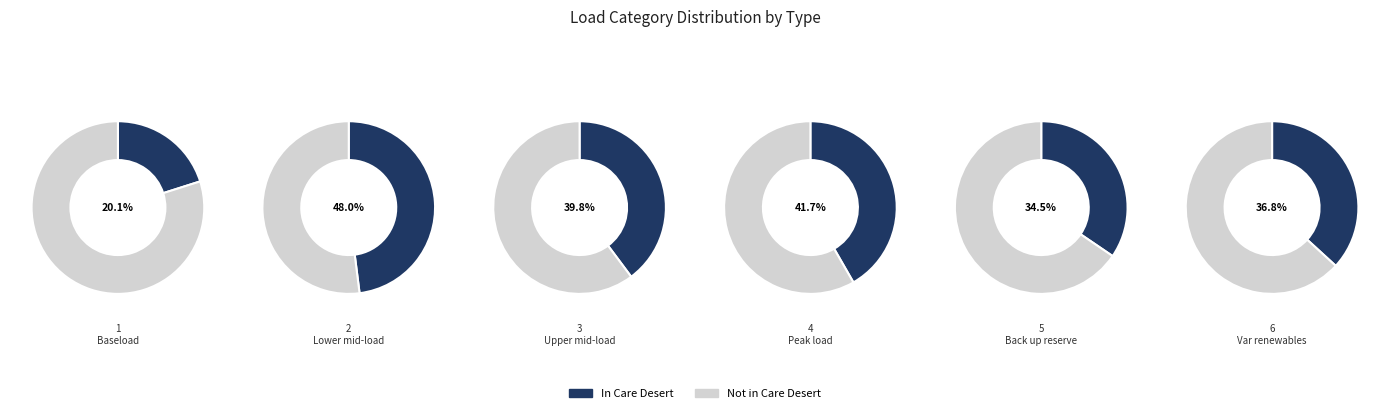

How many segments does this pie chart have?

6